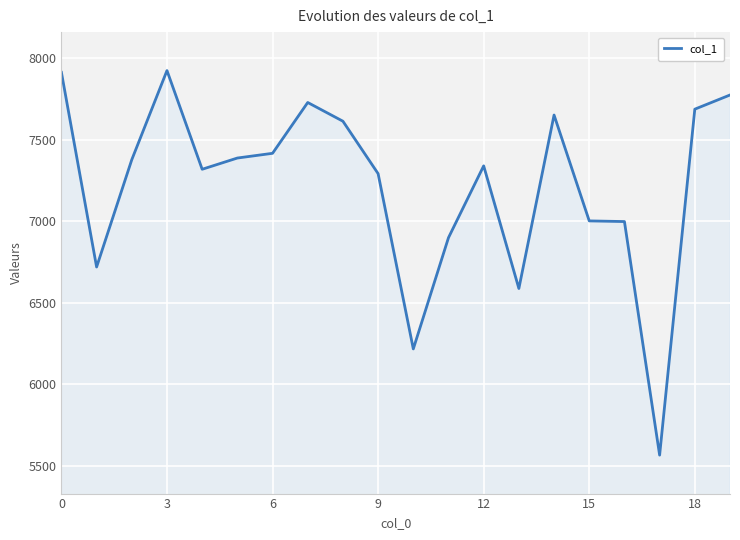

What is the maximum value shown in the chart?

7925